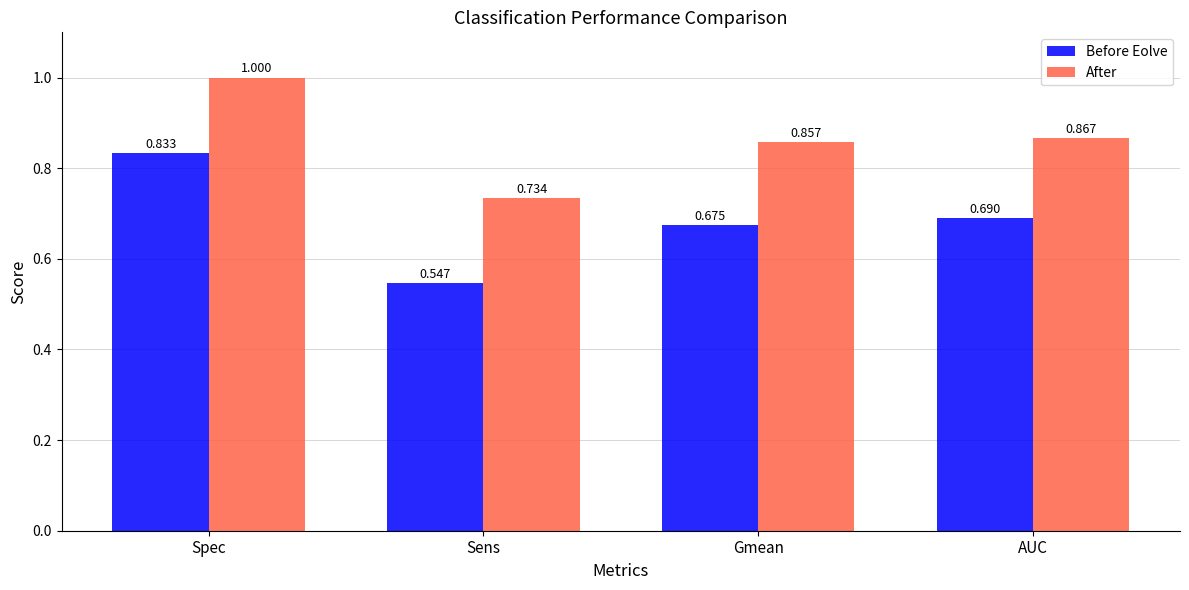

Which label corresponds to the smallest value in the chart?

Sens